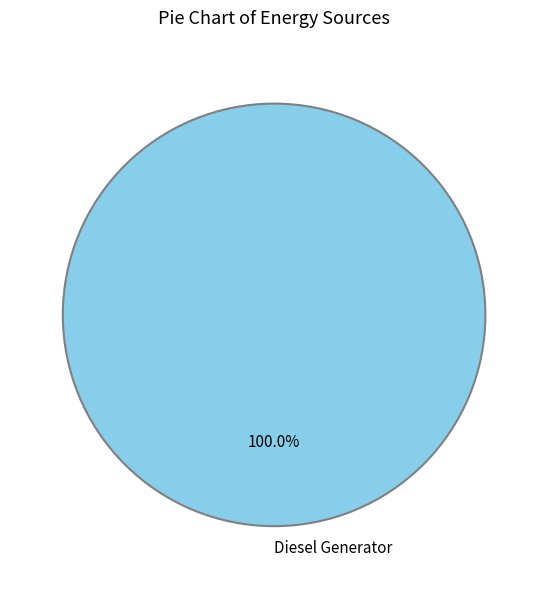

Does any single category account for the majority?

Yes